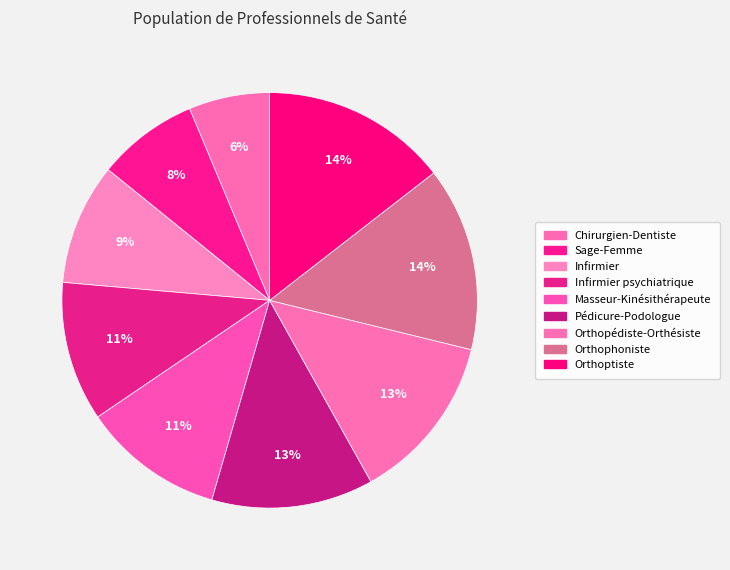

What is the largest slice in the pie chart?

Orthoptiste